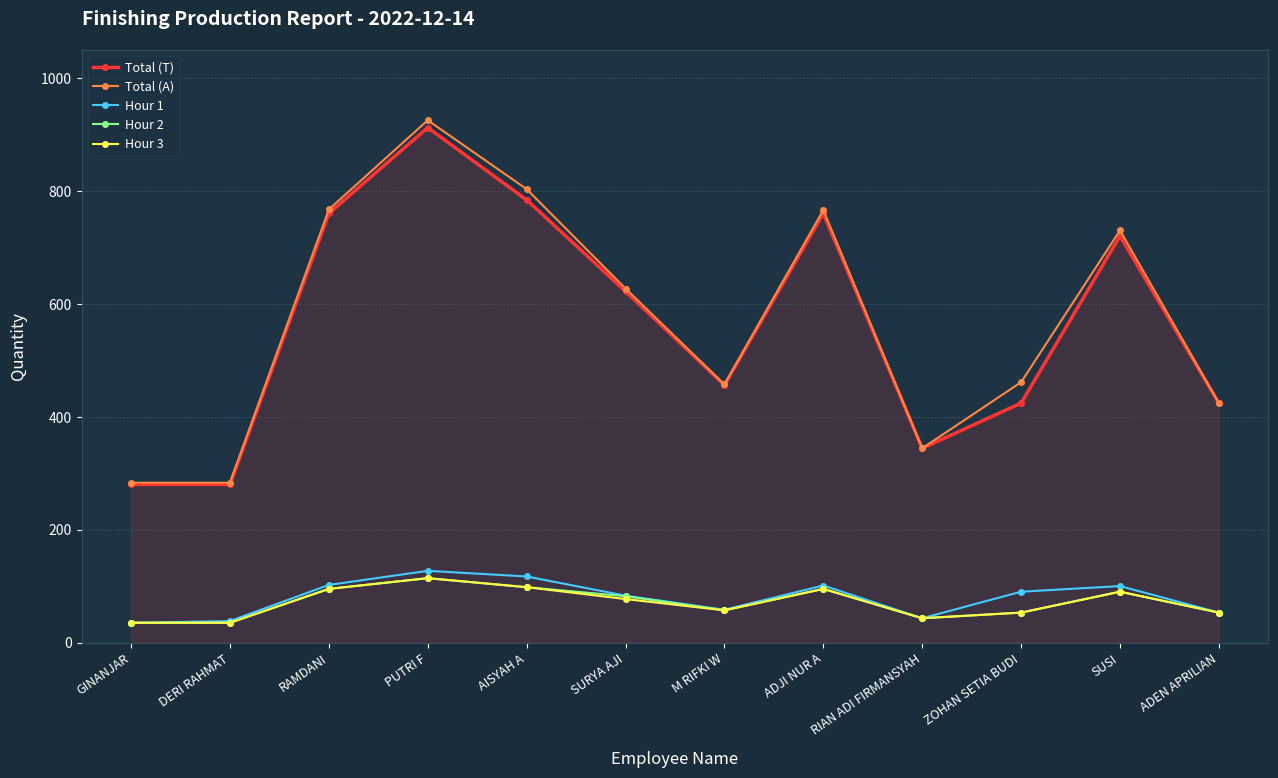

What is the difference between the maximum and minimum values in the Hour 3 series?

79